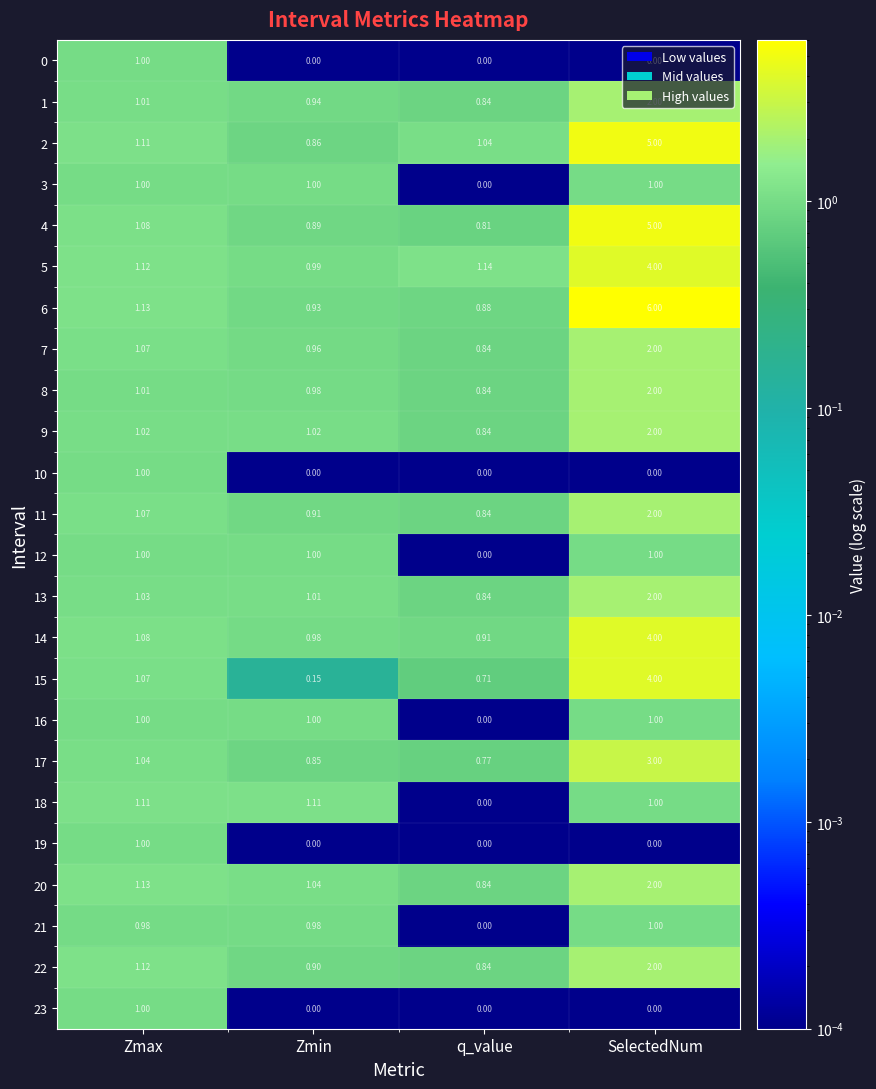

Where does the 4 series first go above 1?

Zmax